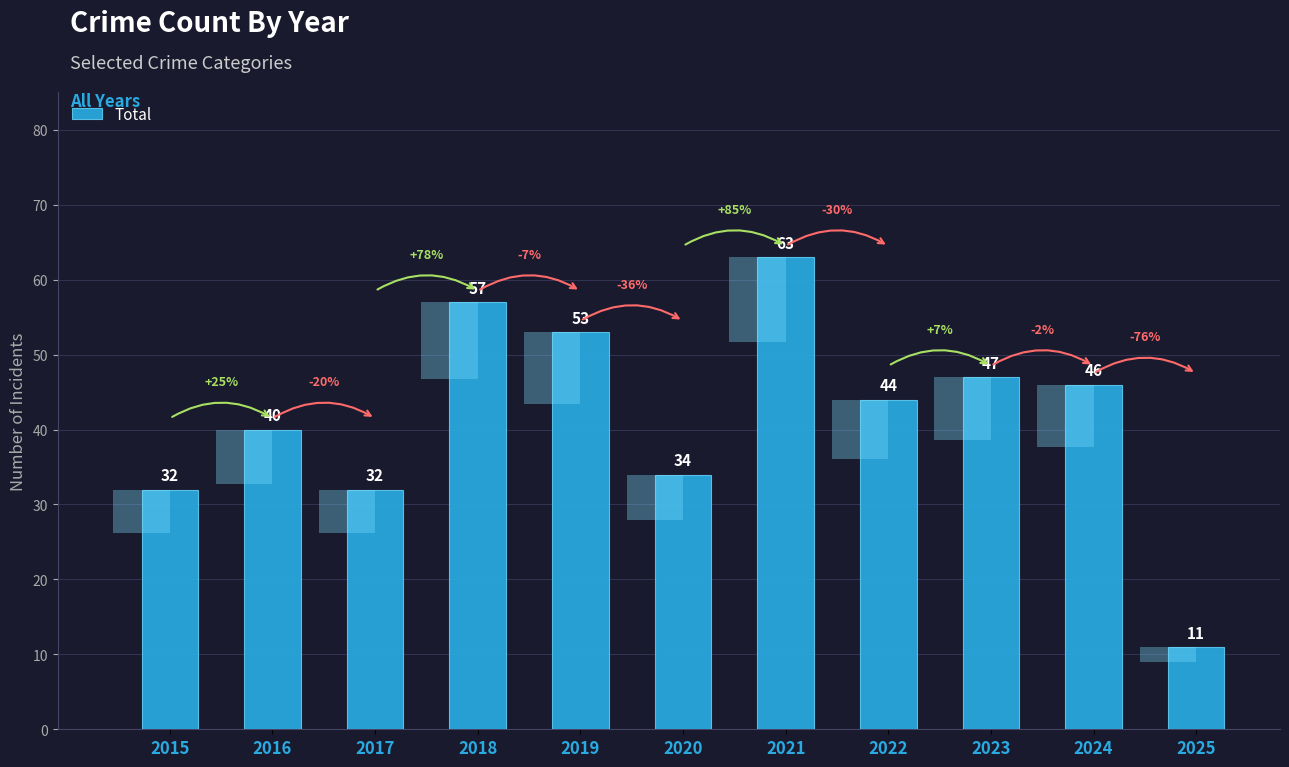

Which label corresponds to the largest value in the chart?

2021